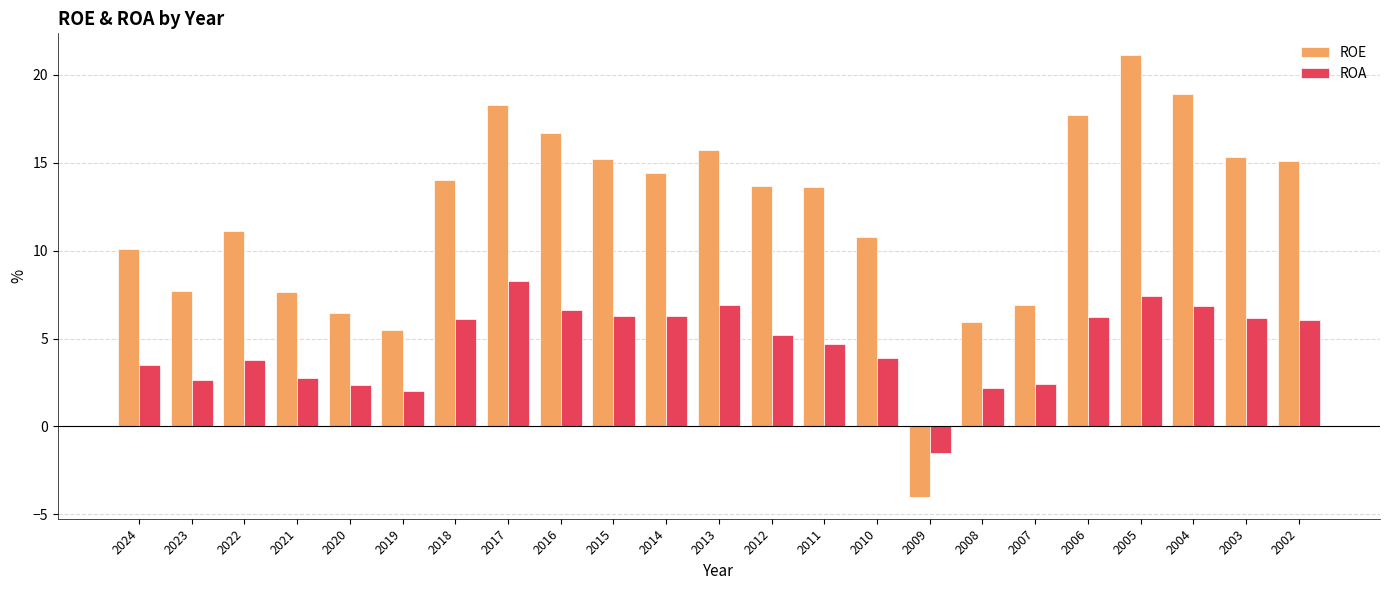

At which label does ROE reach its peak?

2005